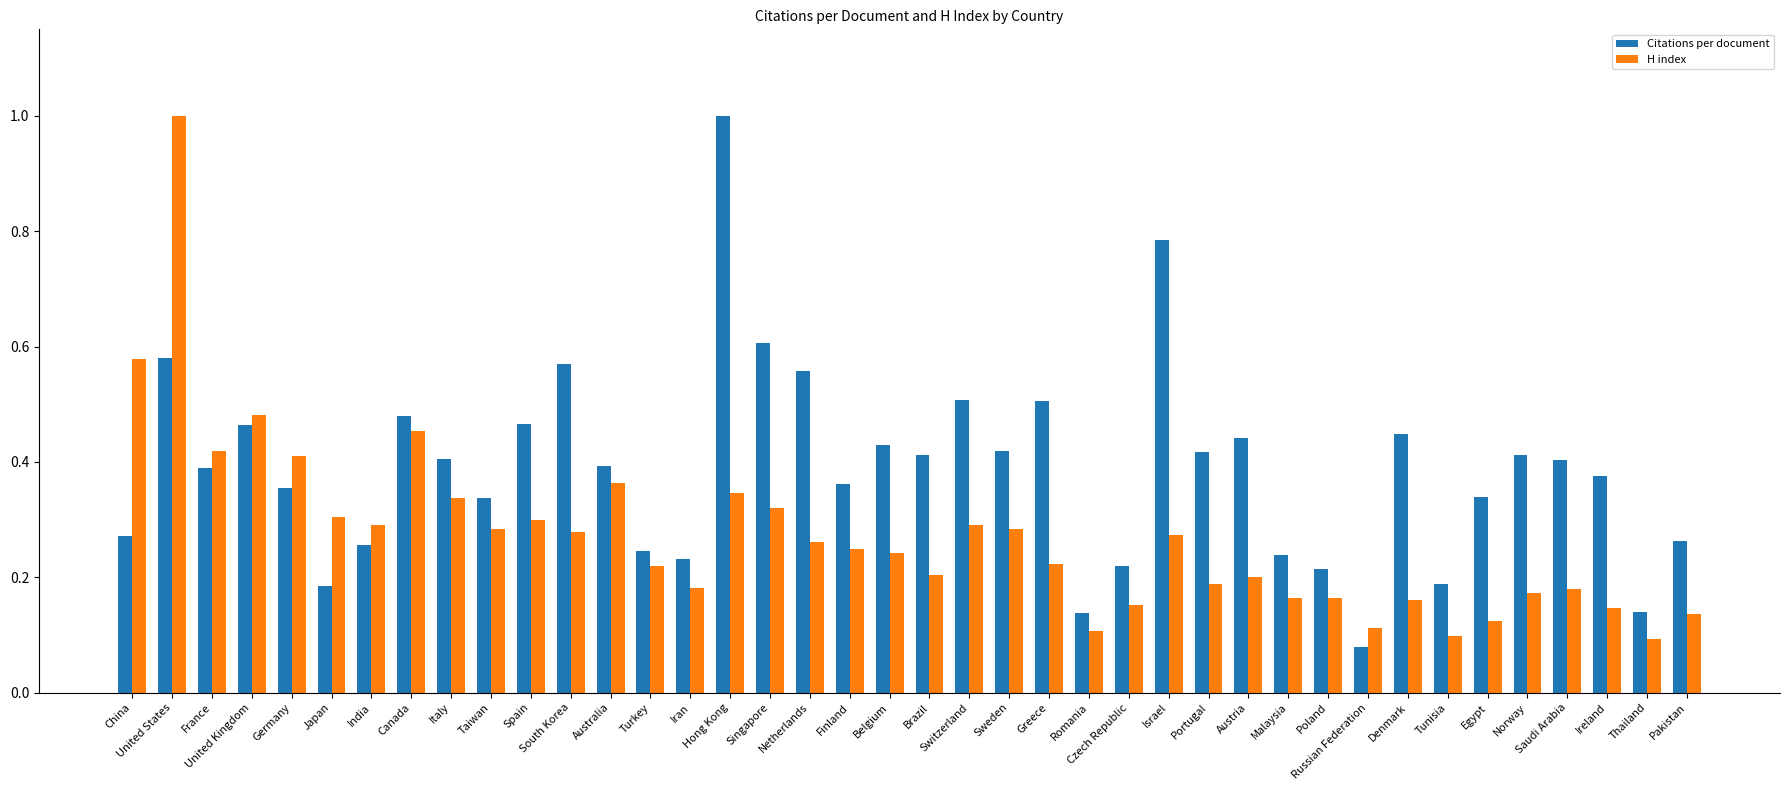

What is the label of the 31st bar from the right?

Taiwan